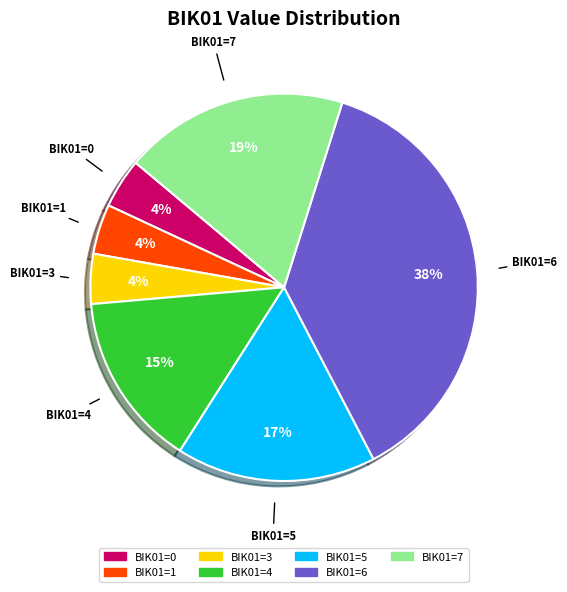

To the nearest percent, what is the difference between the largest and smallest slice percentages?

33%